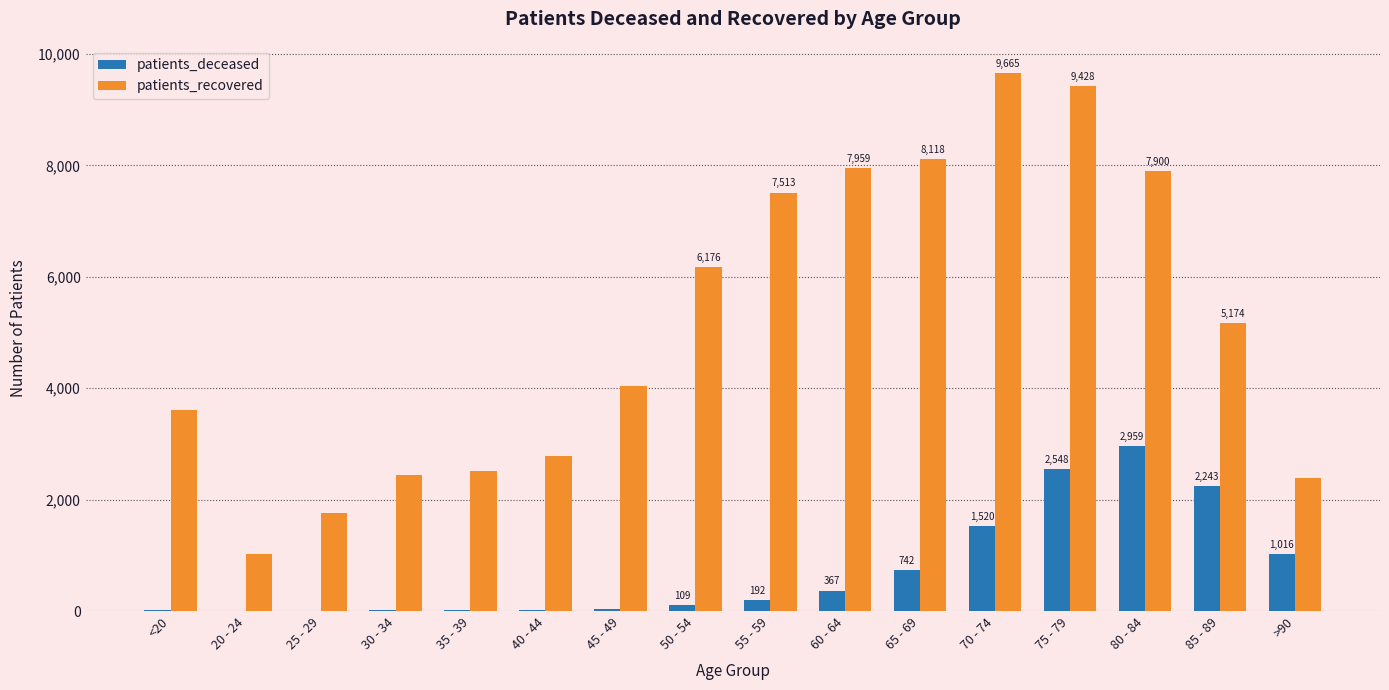

Is the value of patients_deceased at 40 - 44 greater than the value of patients_recovered at 40 - 44?

No